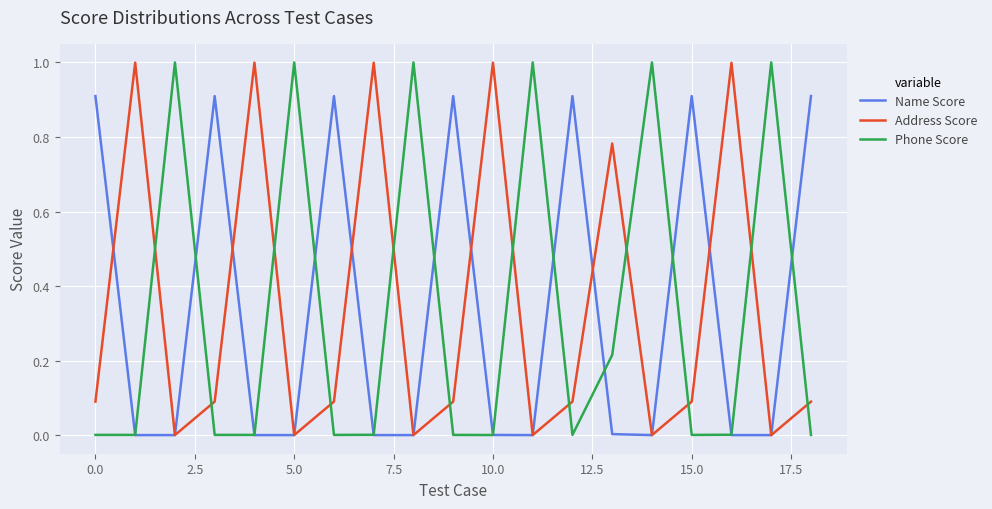

What are all the series names shown in the legend?

Name Score, Address Score, Phone Score